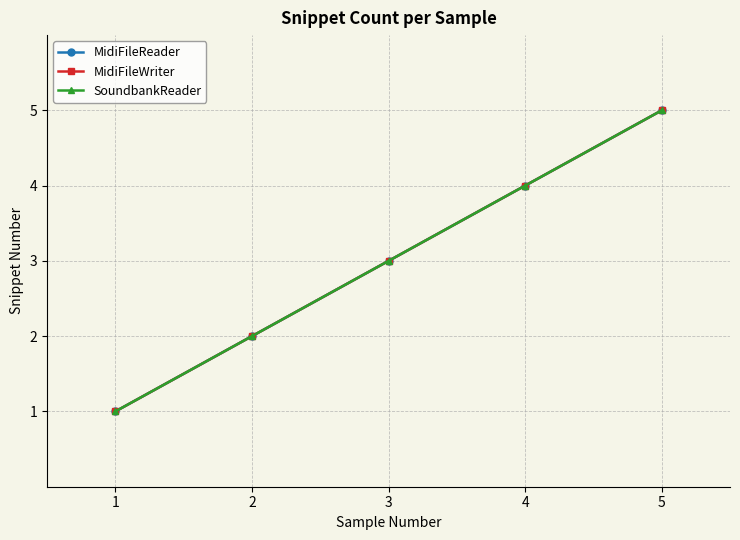

How many lines are shown in the chart?

3